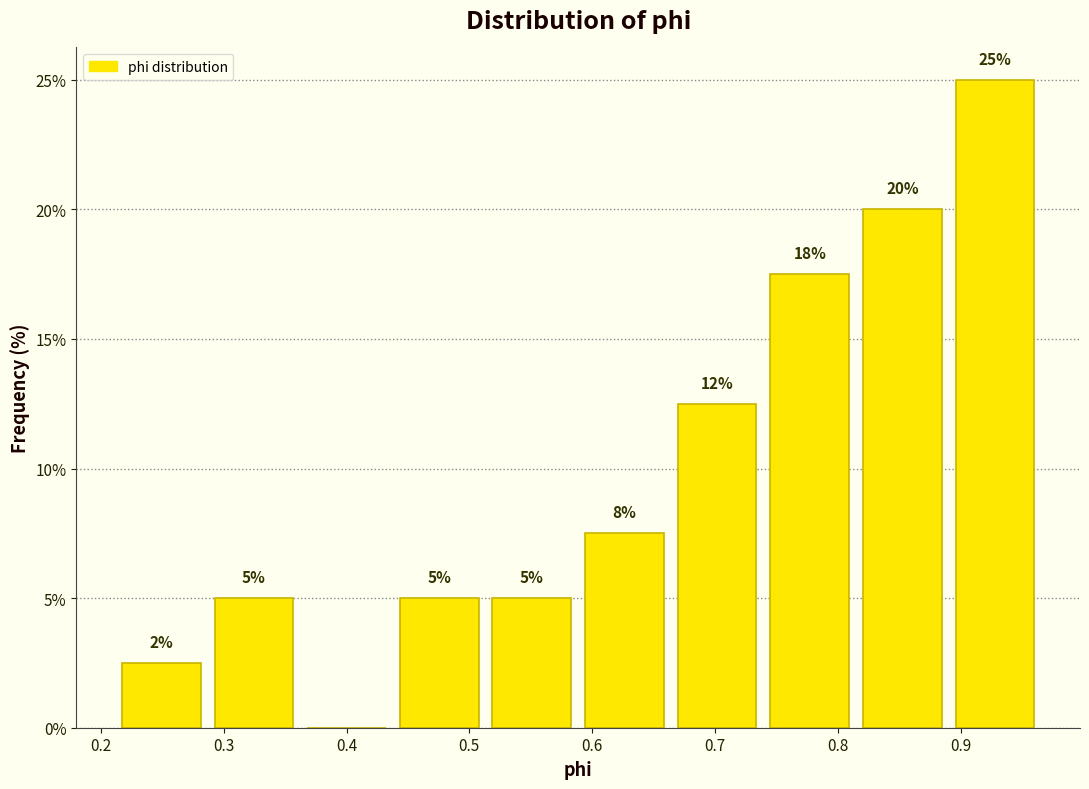

Over which range of the x-axis is the bar tallest?

0.89 to 0.97